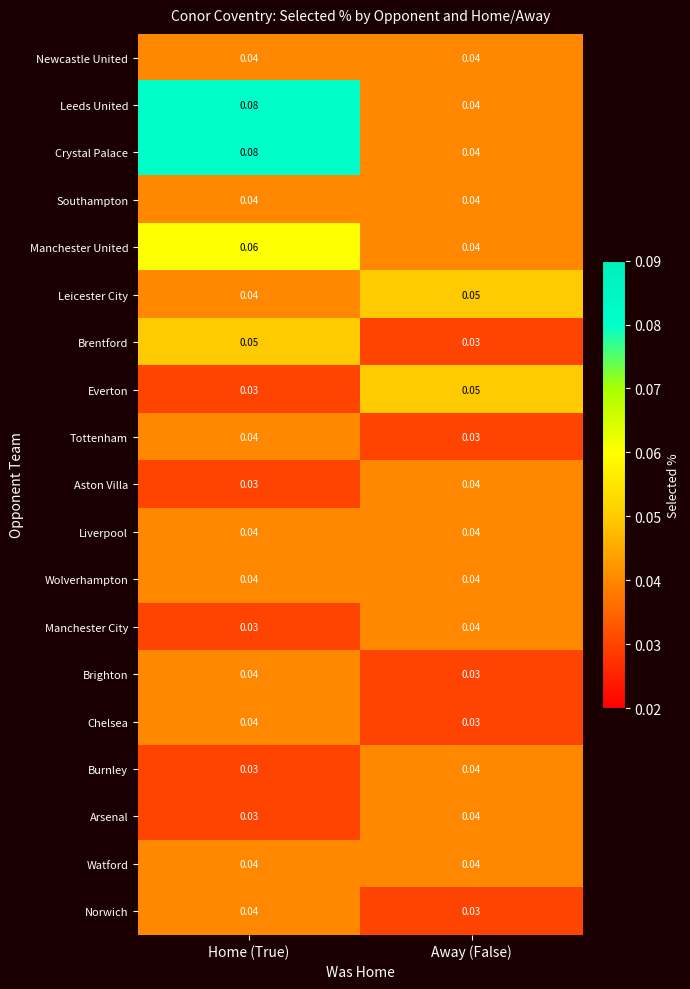

Count the number of data series in this chart.

19